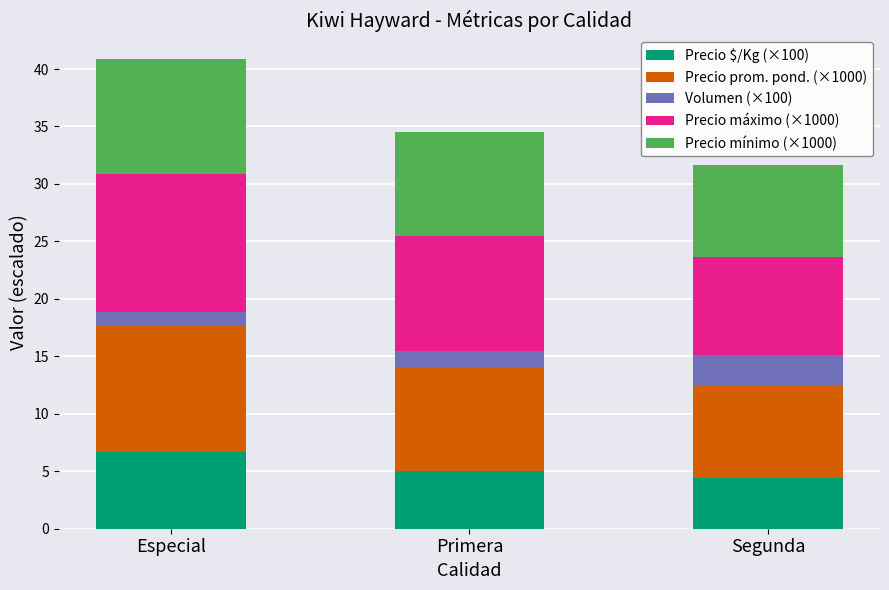

What is the total value across all series at Primera?

34.5